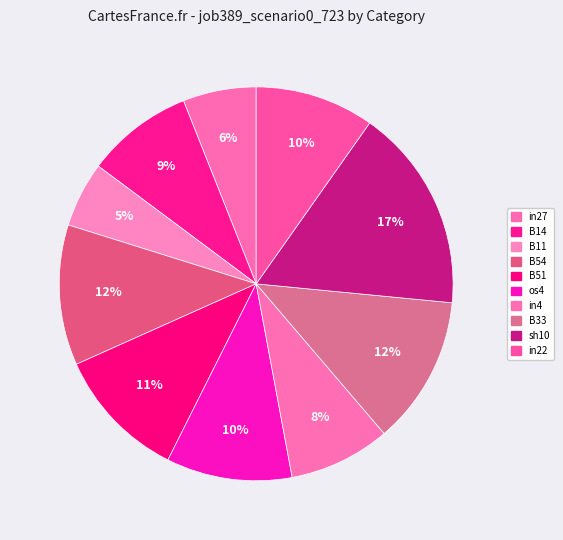

How many slices are in this pie chart?

10